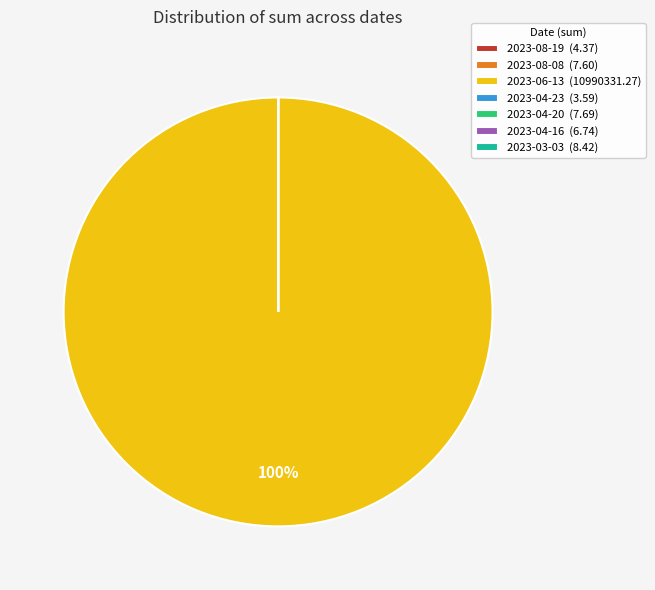

True or false: 2023-06-13 (10990331.27) accounts for 100% of the total.

True